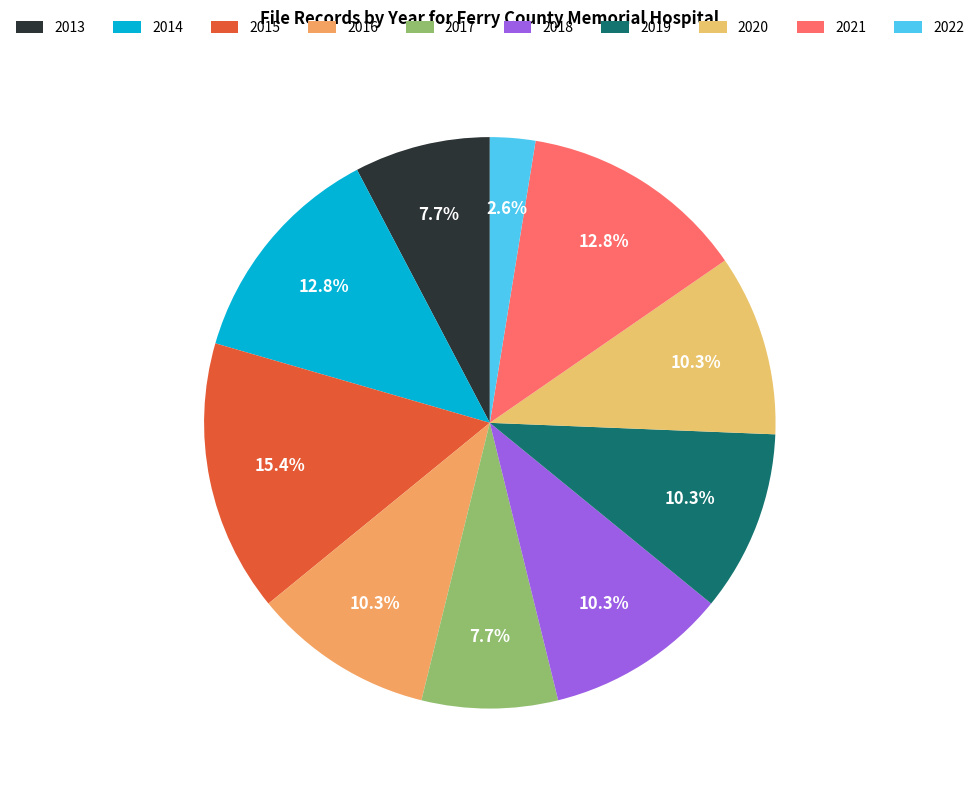

Is 2021 the majority of the pie?

No